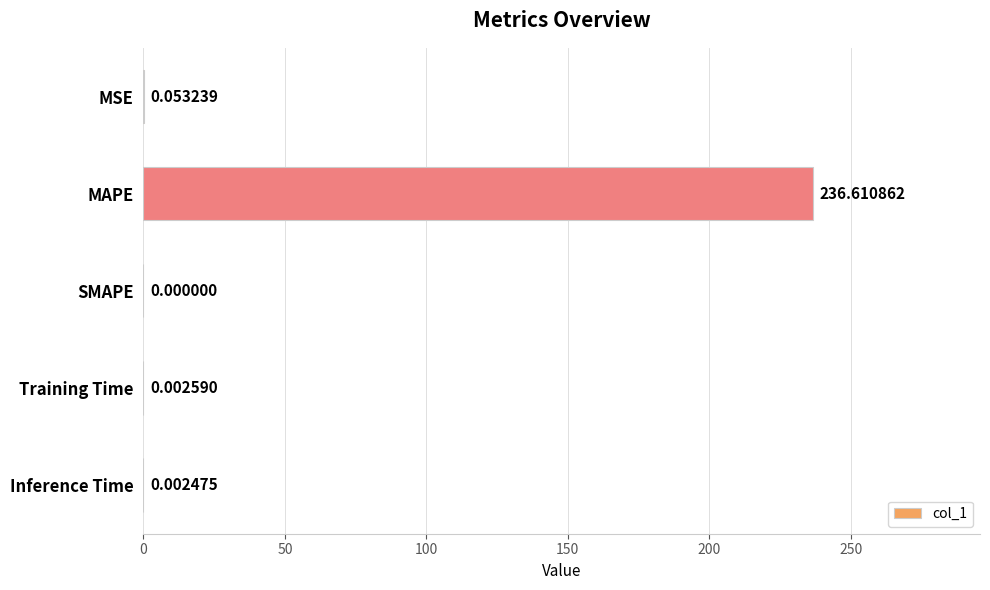

What is the sum of all values?

236.7